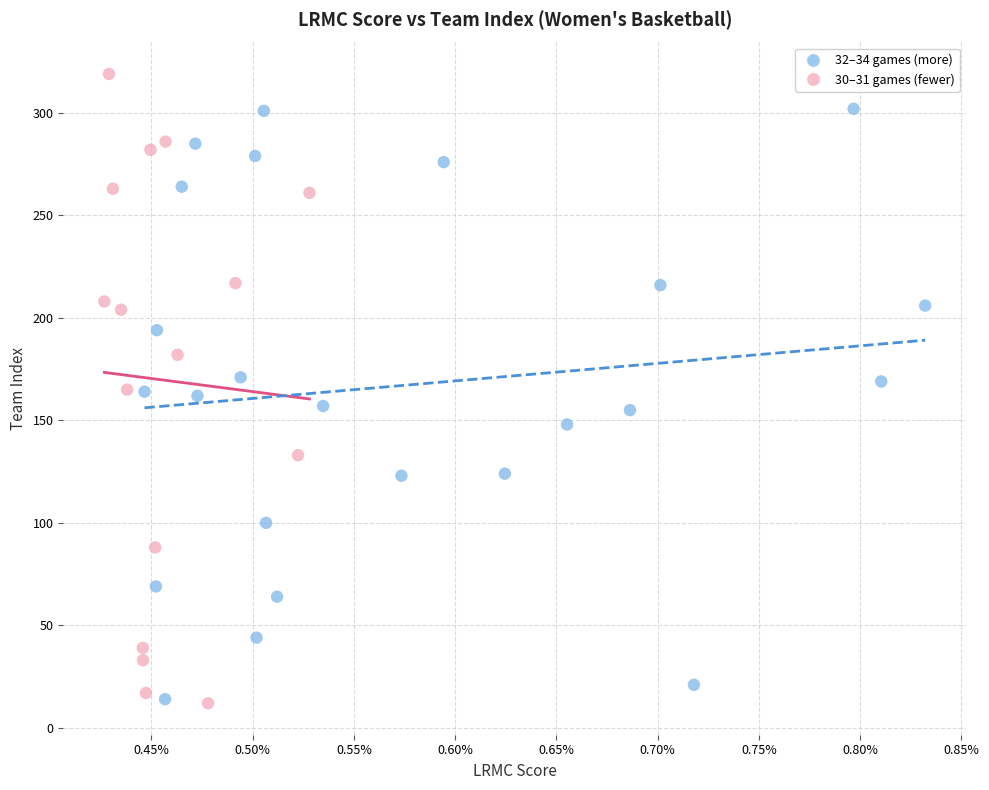

Which series reaches the maximum Y coordinate?

30–31 games (fewer)